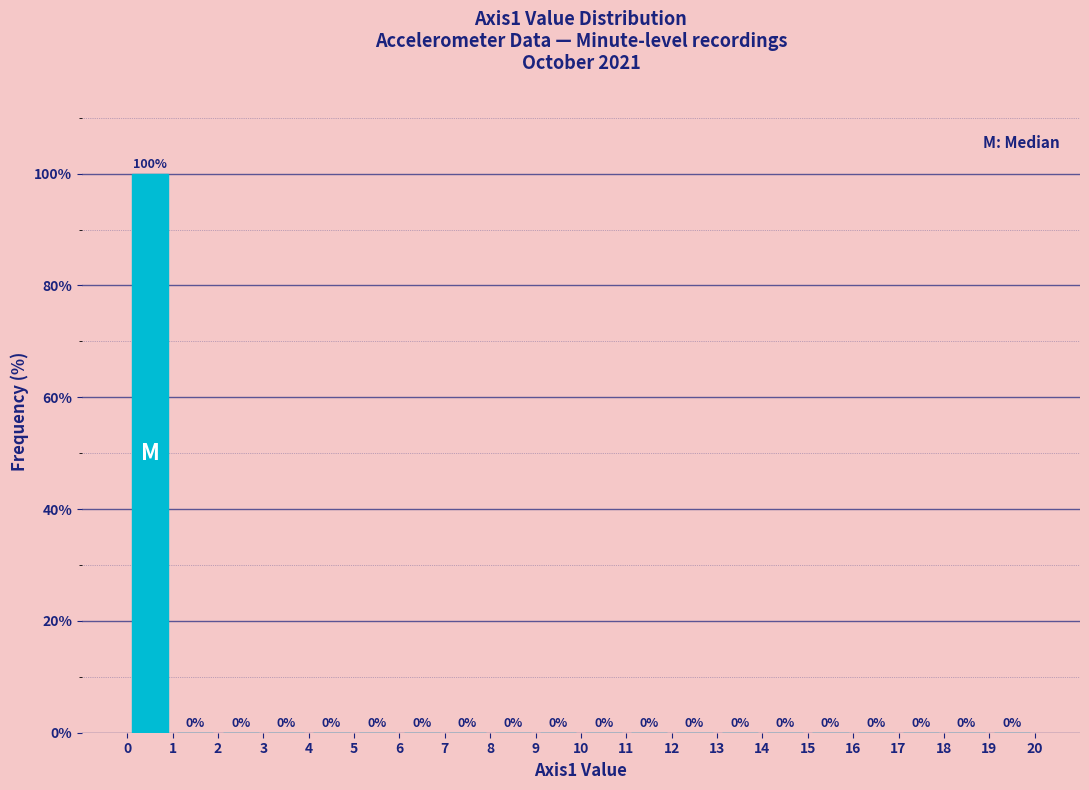

How tall is the bar that spans 0 to 1 on the x-axis?

100